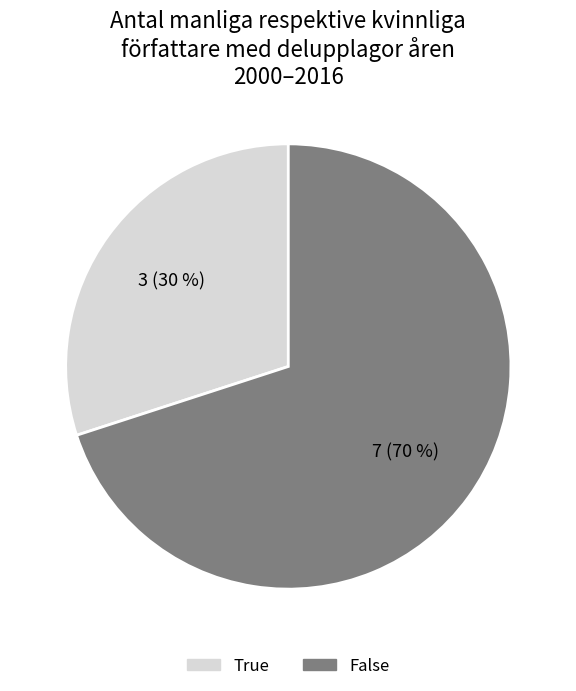

Is there any slice that represents more than half of the pie?

Yes